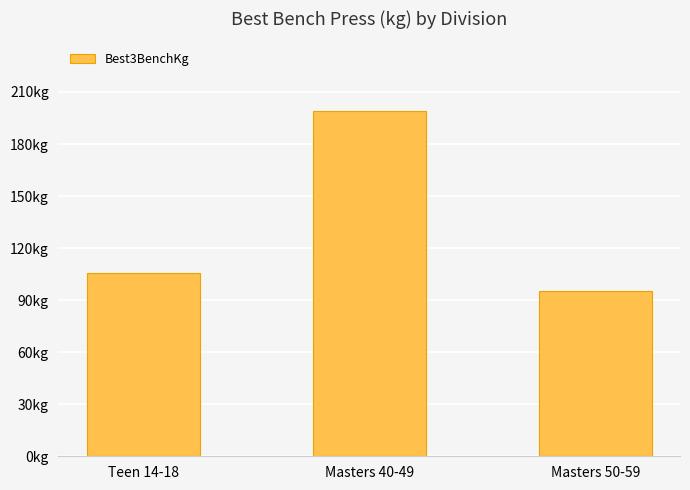

Are the bars grouped side by side (vs. stacked)?

No